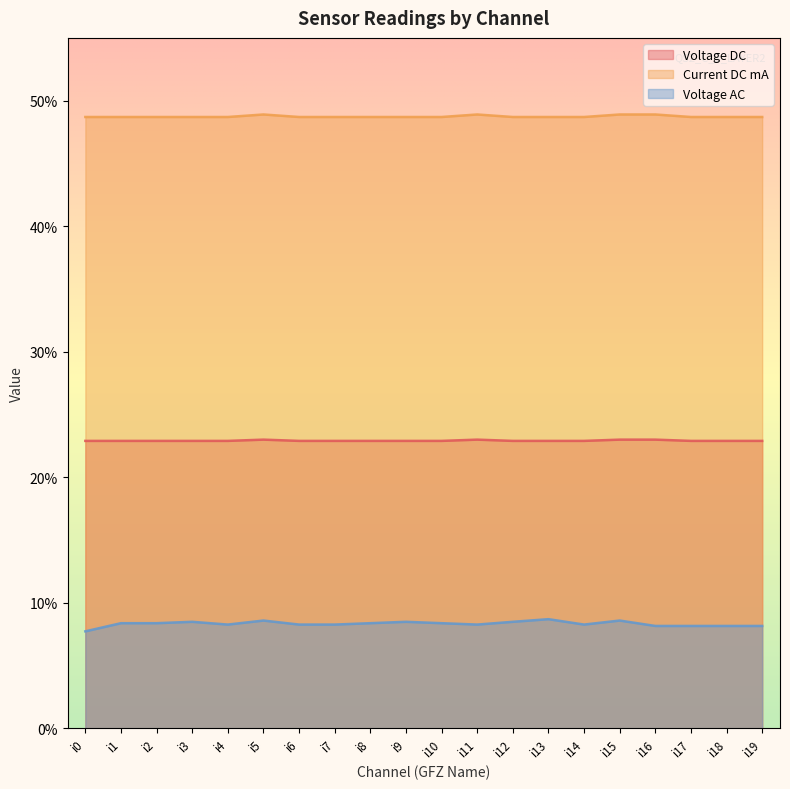

True or false: Current DC mA has more than 2 points higher than both neighbors.

False